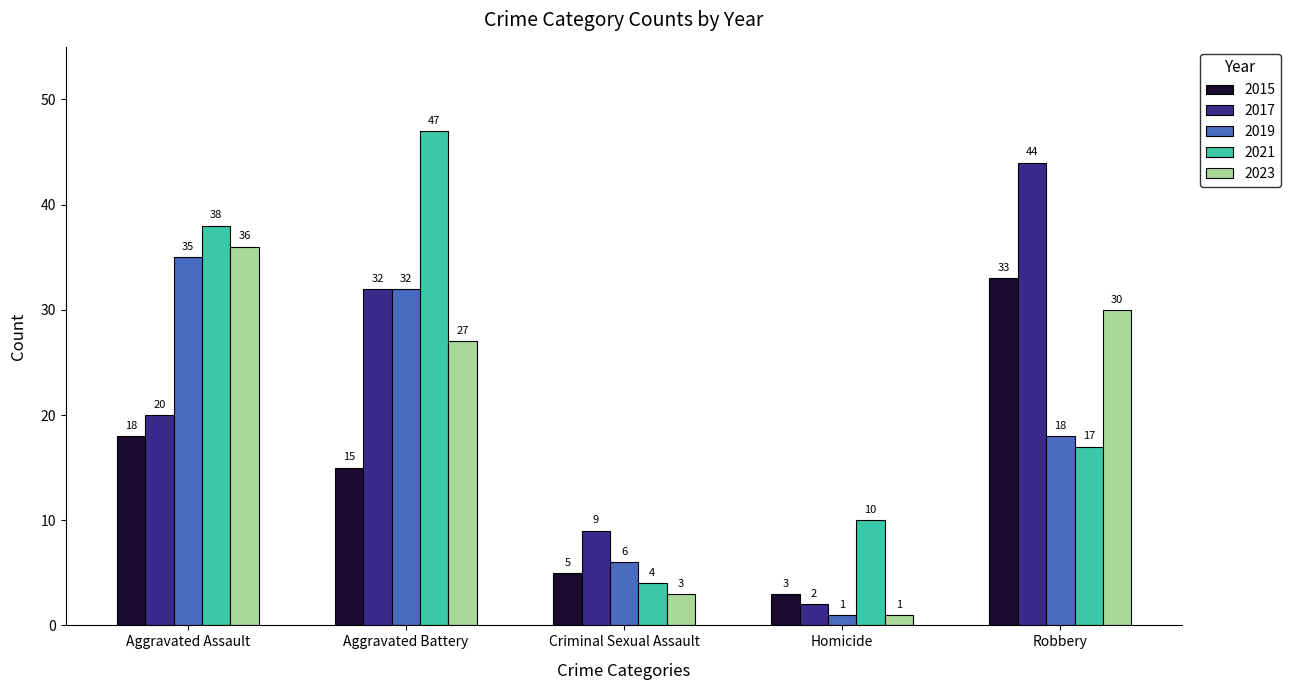

How many data points in 2019 are less than 18?

2